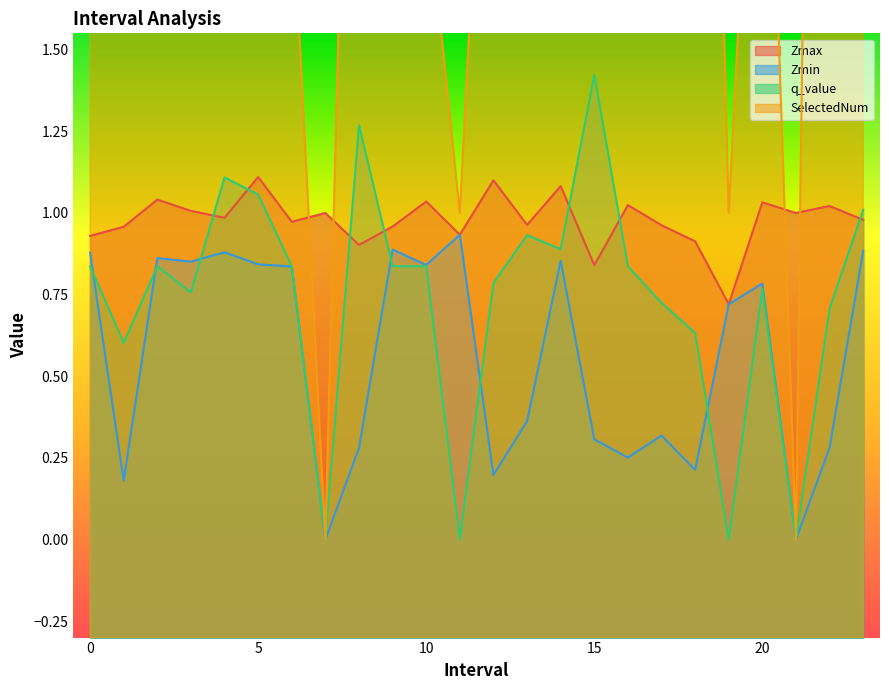

Which series has the largest range (max minus min)?

SelectedNum